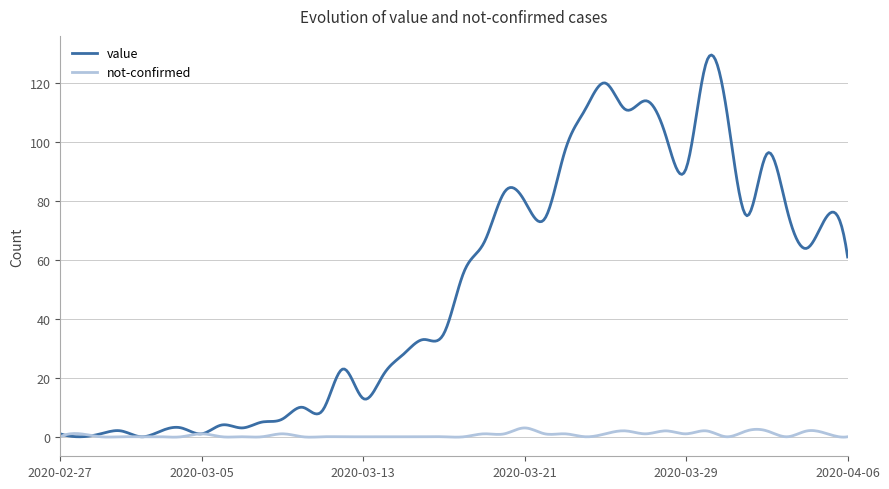

Which series has the largest range (max minus min)?

value